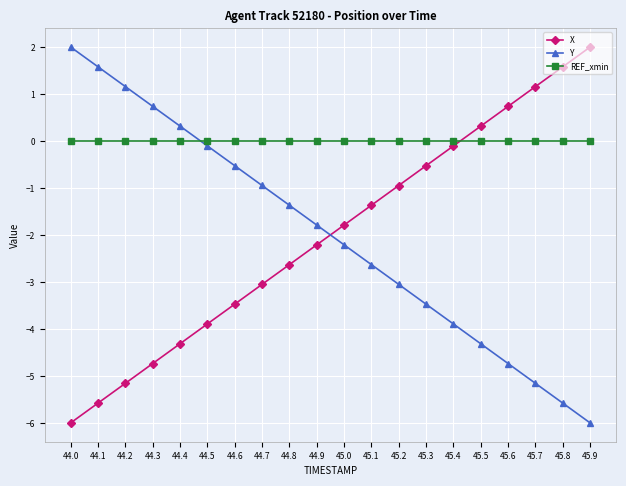

What is the highest value of the X series?

2.0